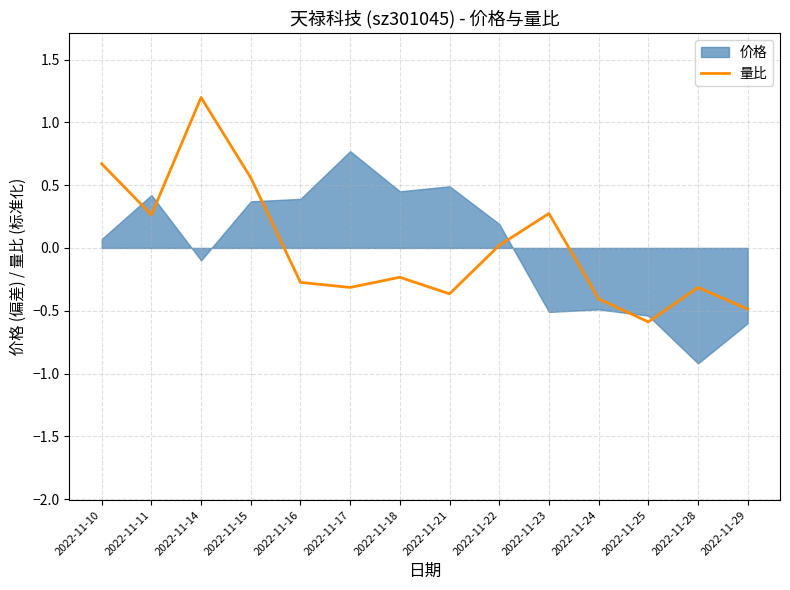

How many values are above zero?

6